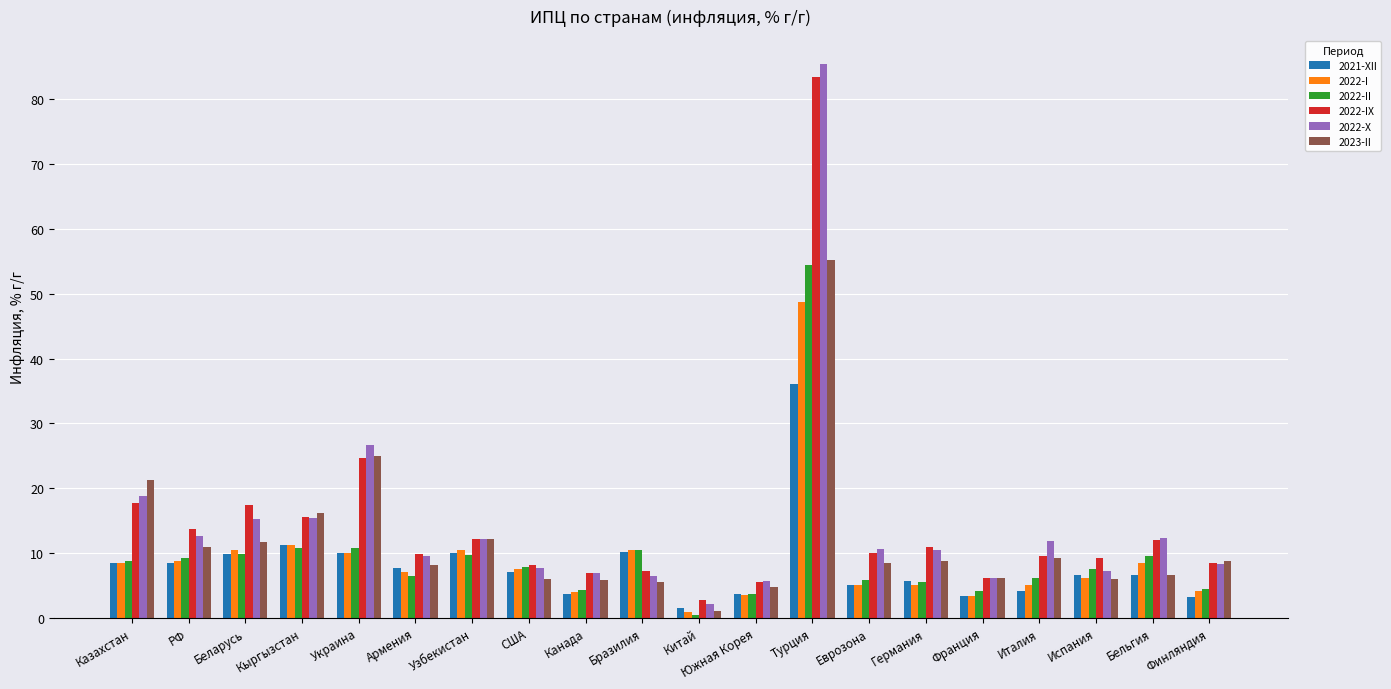

Which series has the widest spread of values?

2022-X